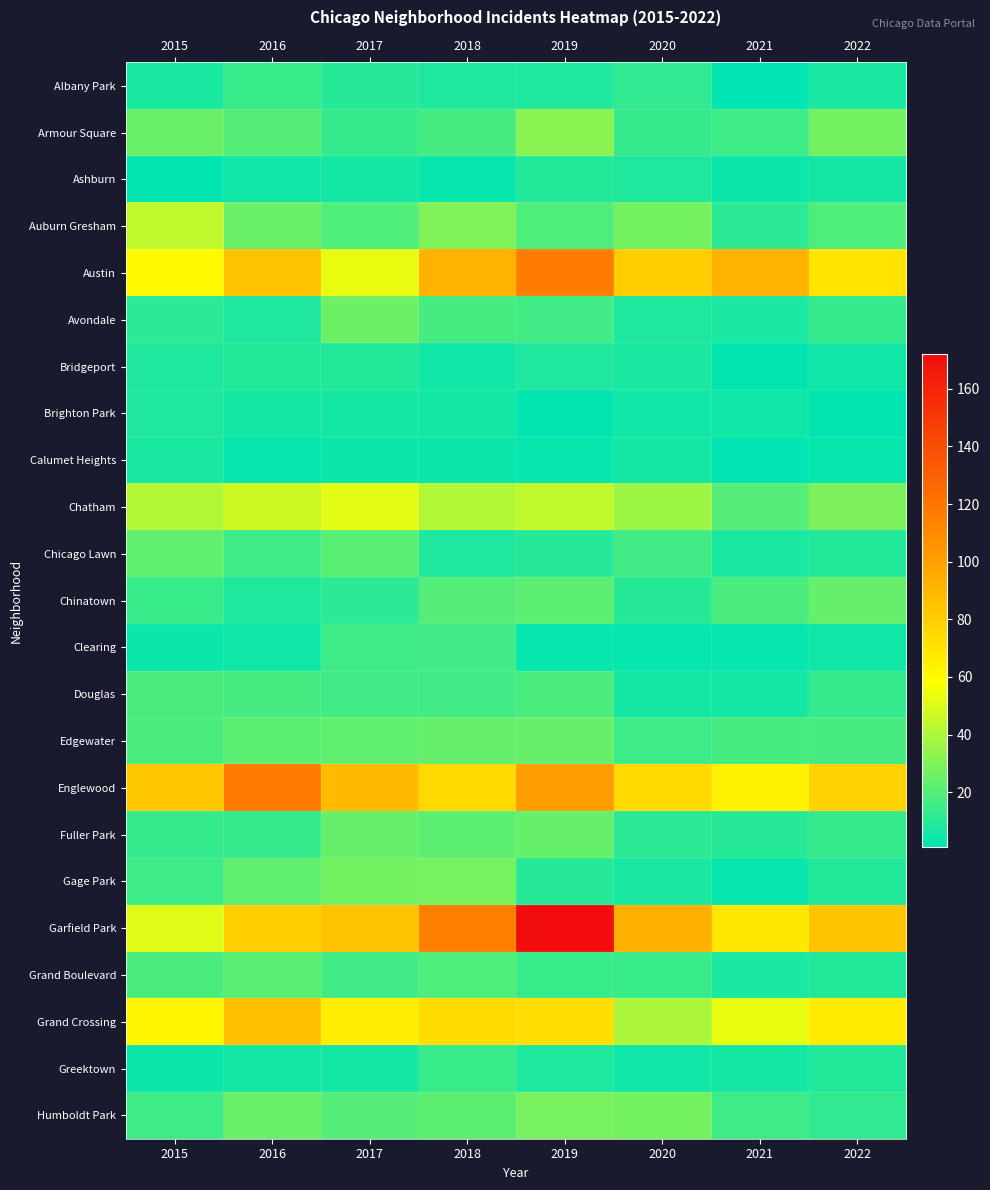

What is the difference between the highest and lowest values at 2017?

84